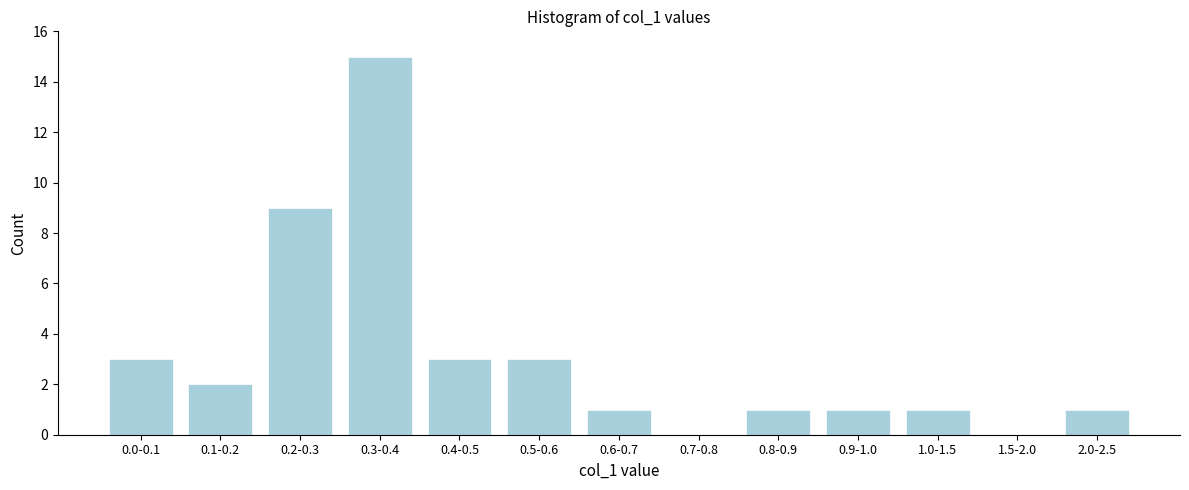

Reading left to right, transcribe all the data shown in this chart.

0.0-0.1=3	0.1-0.2=2	0.2-0.3=9	0.3-0.4=15	0.4-0.5=3	0.5-0.6=3	0.6-0.7=1	0.7-0.8=0	0.8-0.9=1	0.9-1.0=1	1.0-1.5=1	1.5-2.0=0	2.0-2.5=1